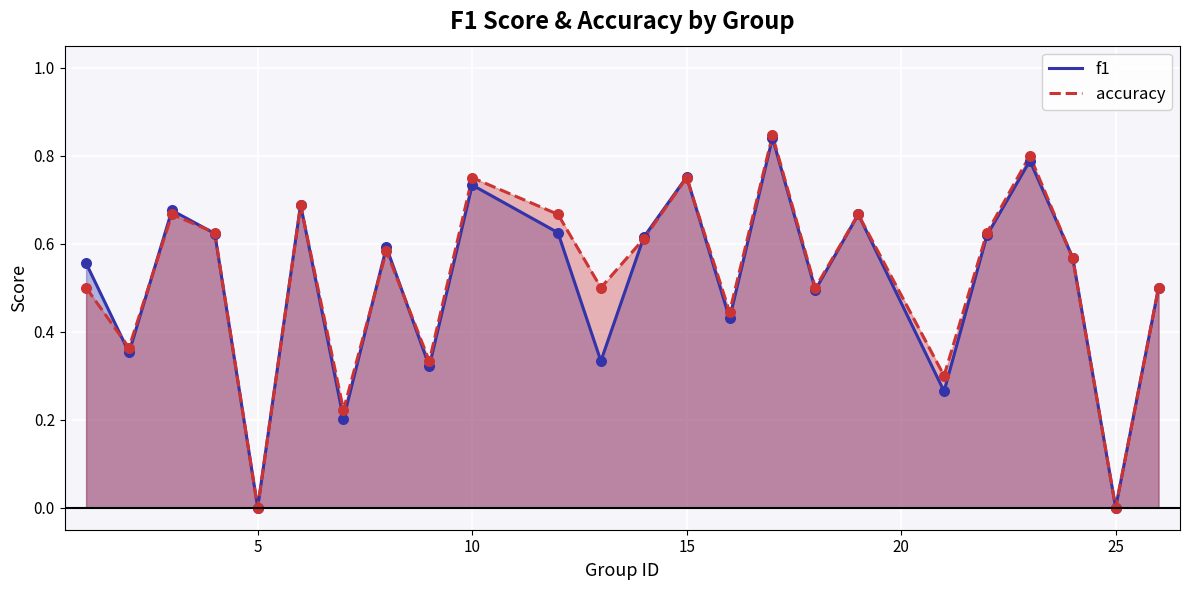

Which series reaches the minimum Y coordinate?

f1